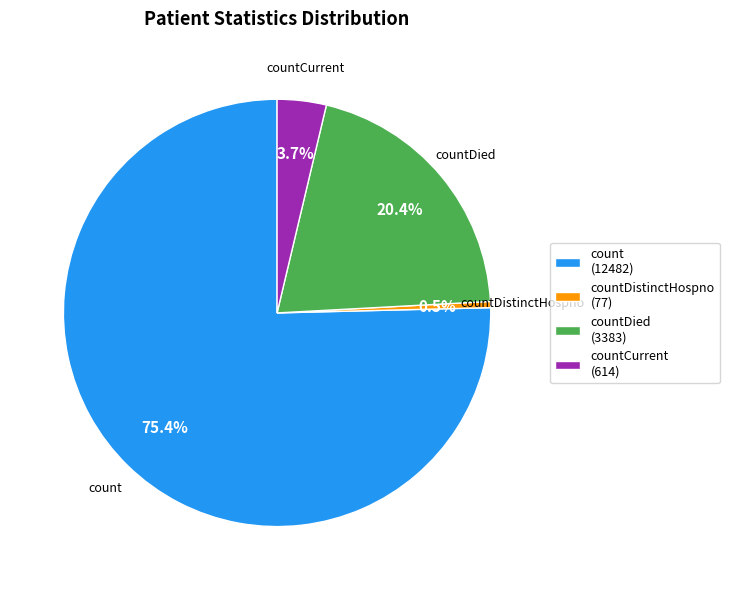

Is there a majority slice in this chart?

Yes